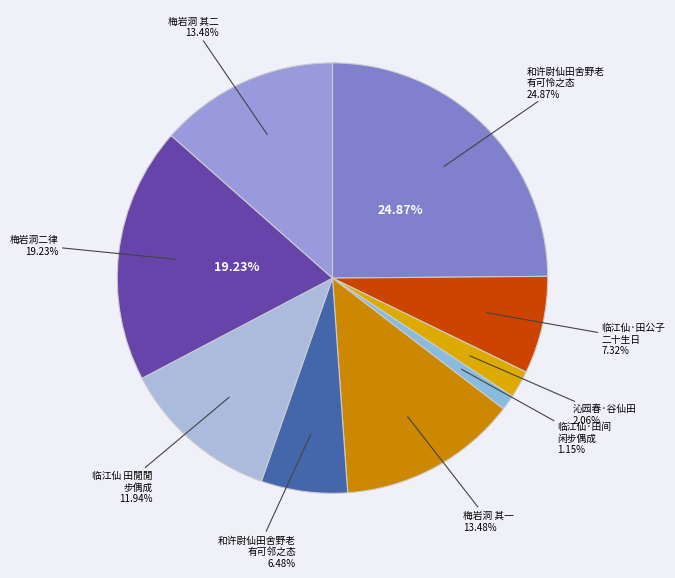

Does any single category account for the majority?

No